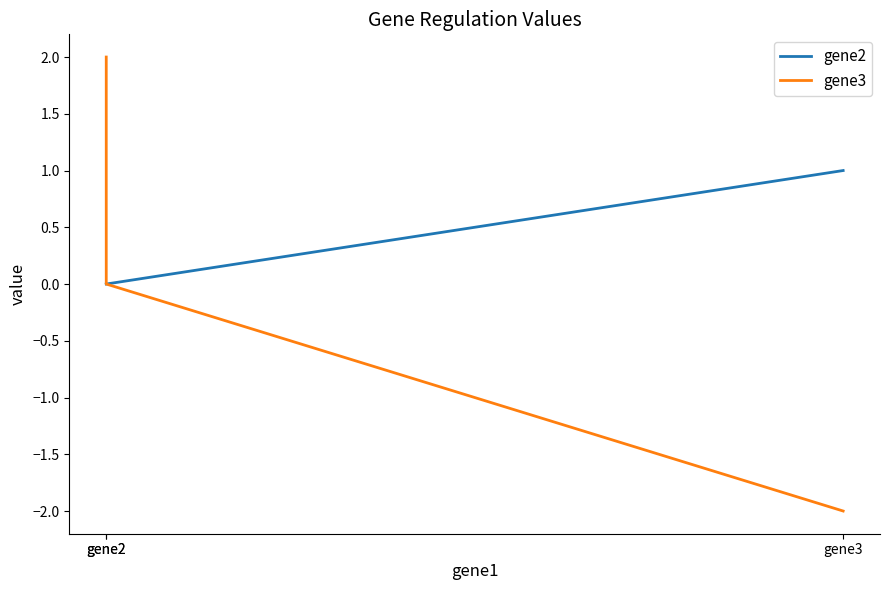

What is the difference between the gene2 values at gene2 and gene3?

1